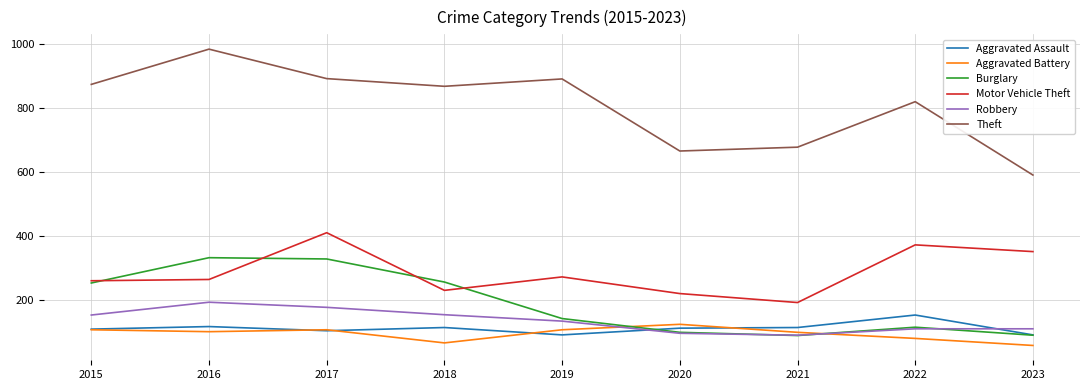

Is the value of Motor Vehicle Theft at 2021 greater than the value of Aggravated Assault at 2021?

Yes